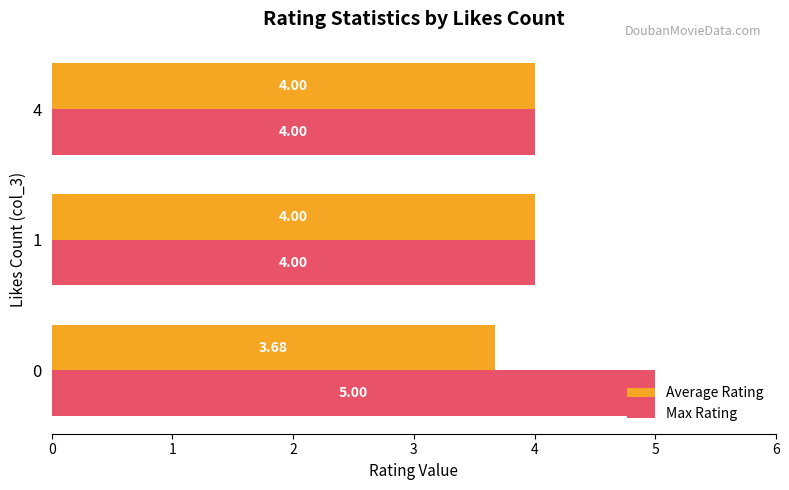

Rank the series by their average value, from highest to lowest.

Max Rating, Average Rating